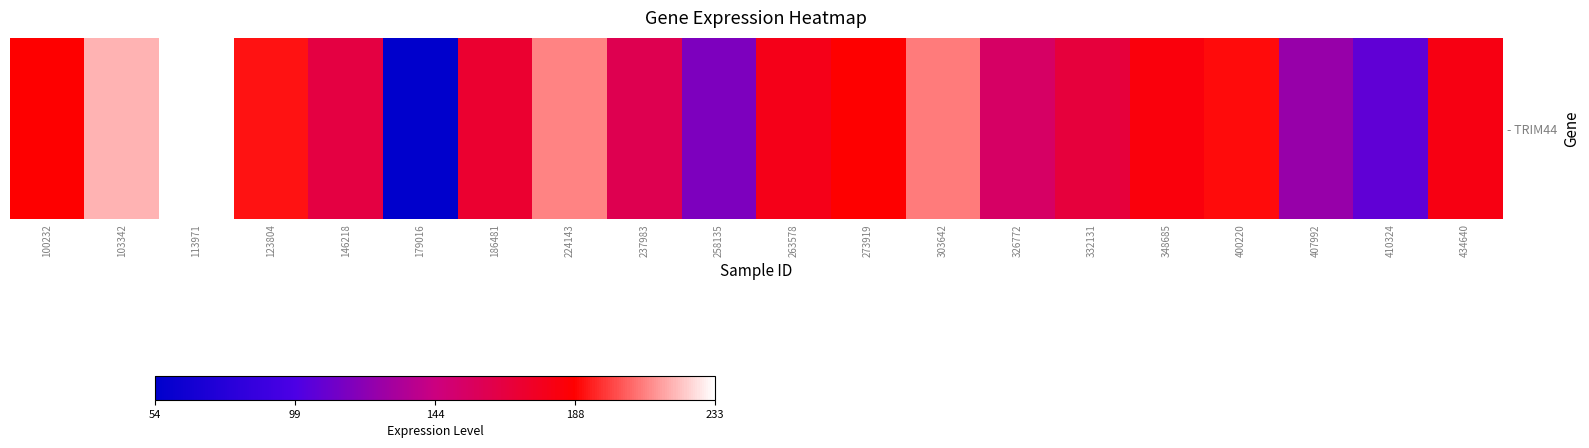

The value at 410324 is 56.3. True or false?

False